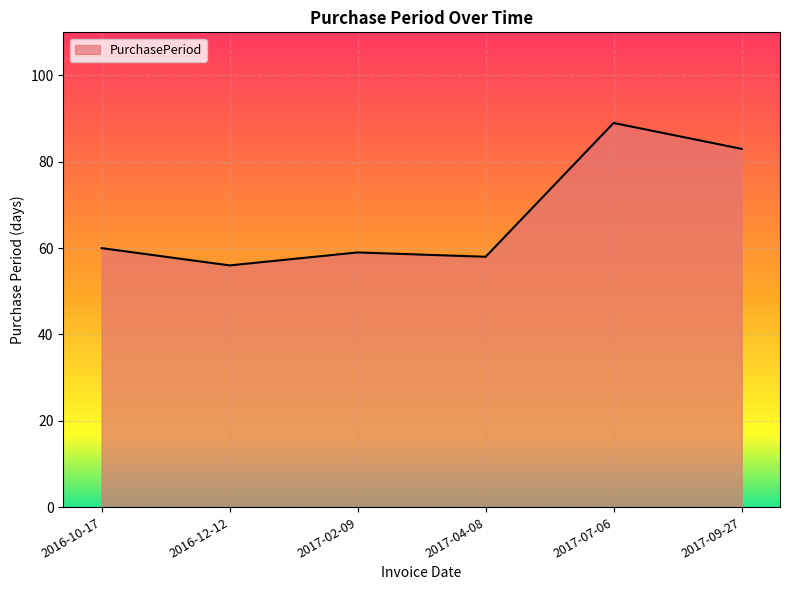

What is the difference between the maximum and minimum values?

33